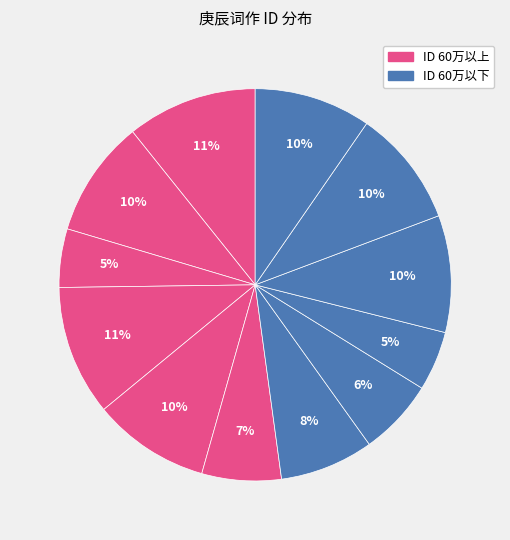

How many segments does this pie chart have?

12